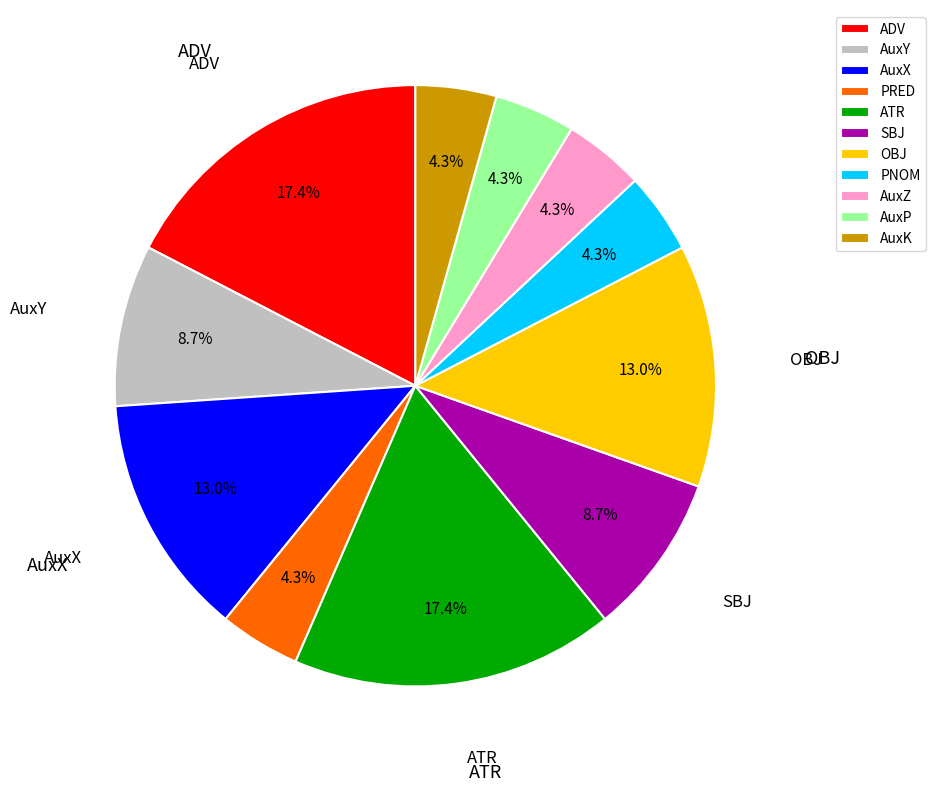

To the nearest percent, what portion does AuxZ represent?

4%